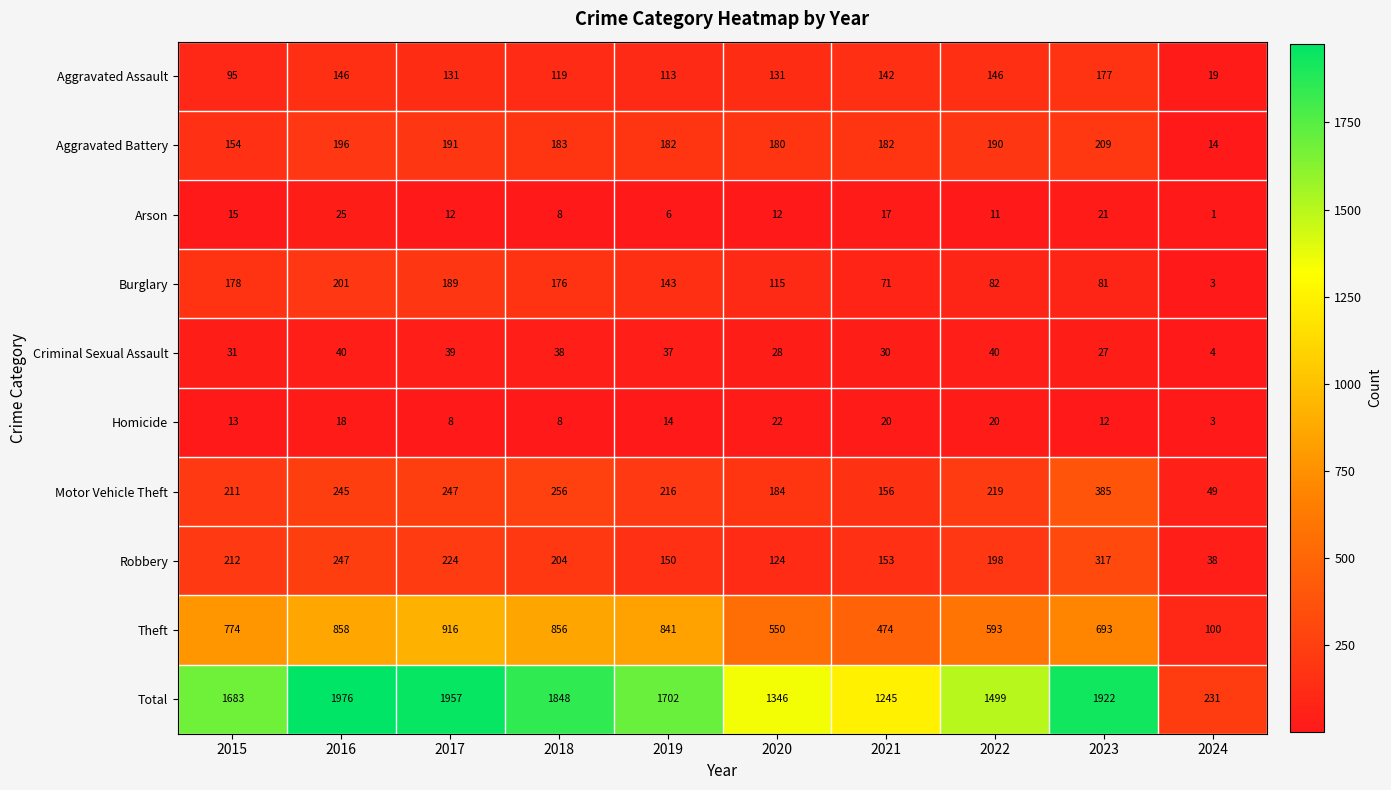

What is the spread (max minus min) of values at 2015?

1670